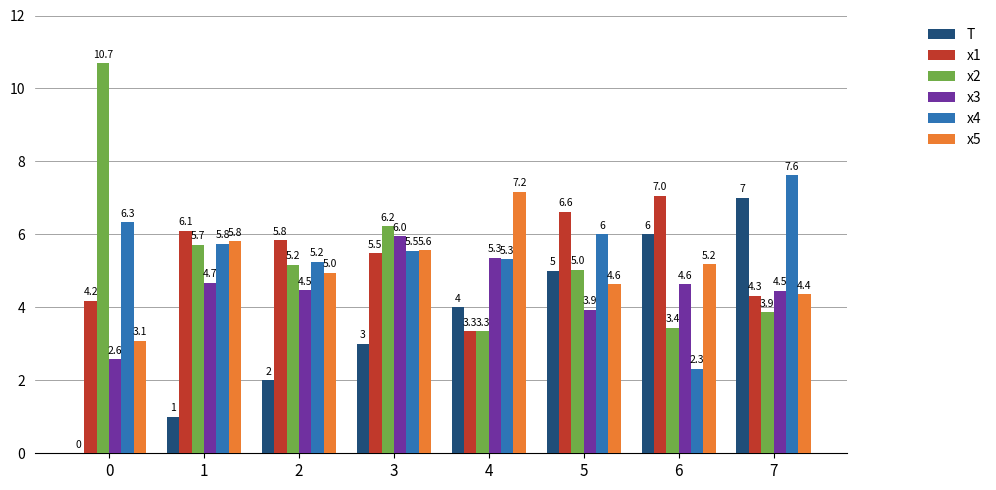

How many distinct data groups are displayed?

6